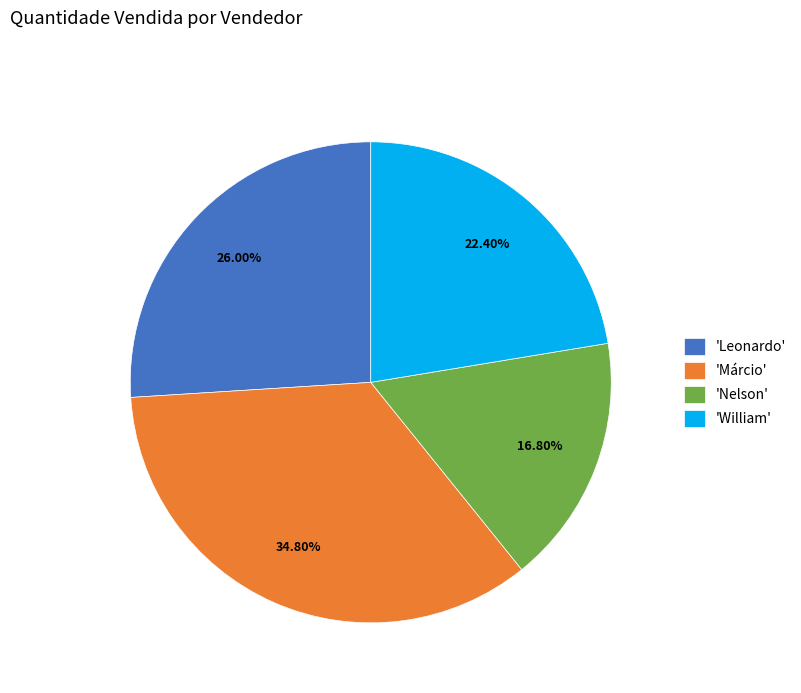

Which category has the smallest portion of the pie?

'Nelson'